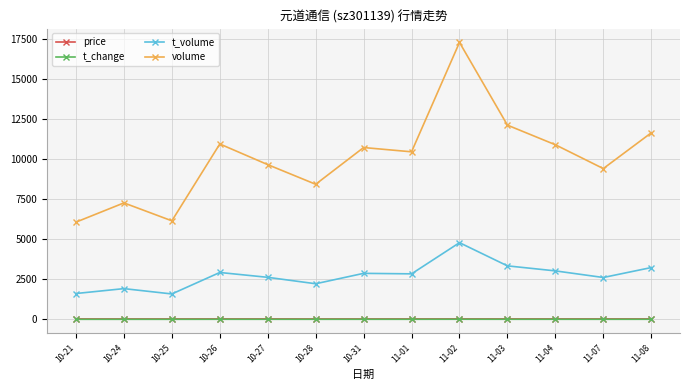

What is the label of the 8th point from the right?

10-28